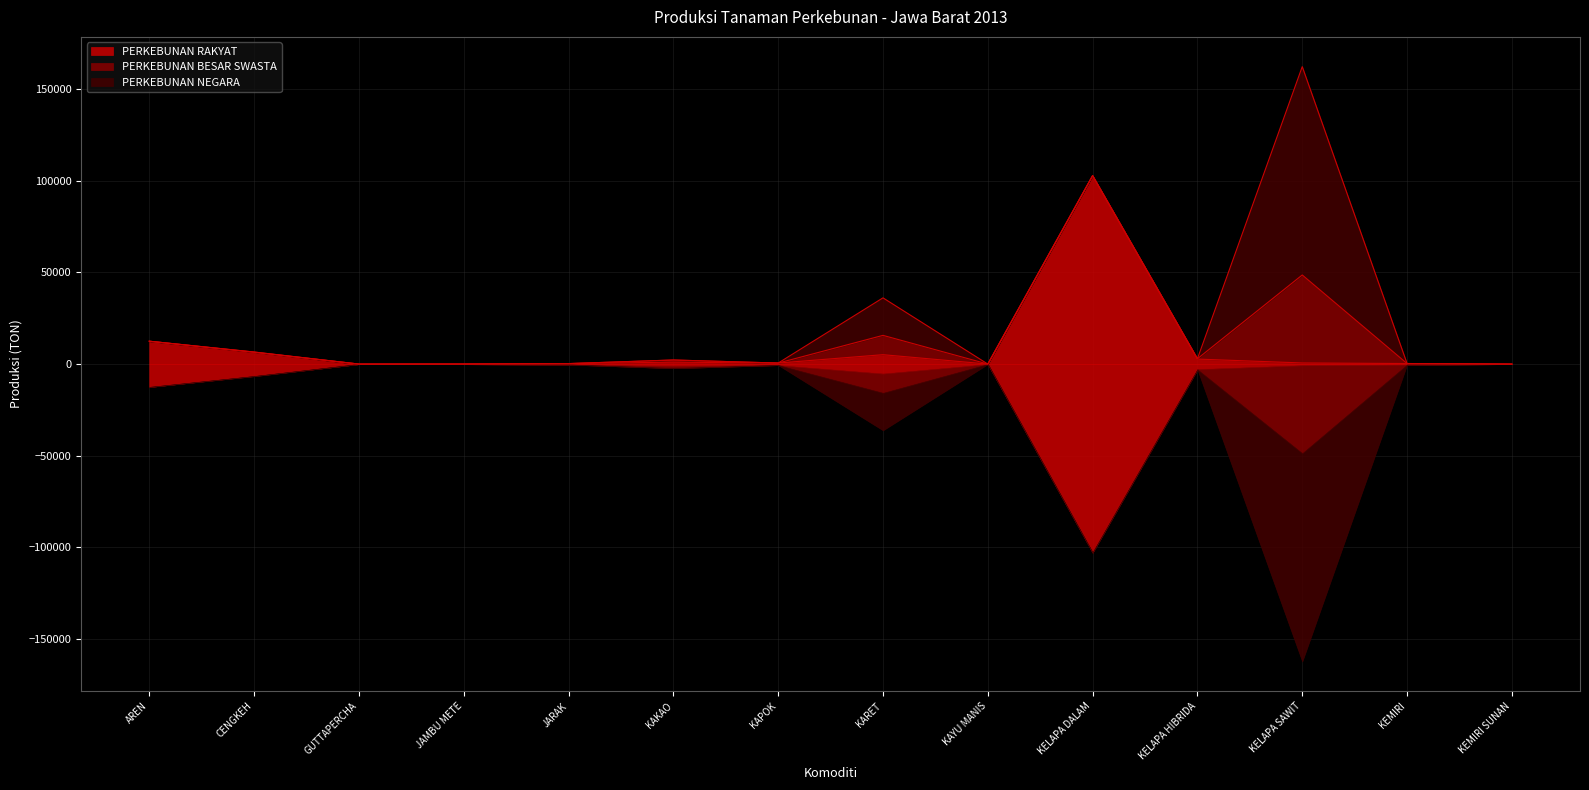

Where is PERKEBUNAN RAKYAT nearest to the value 51384?

AREN